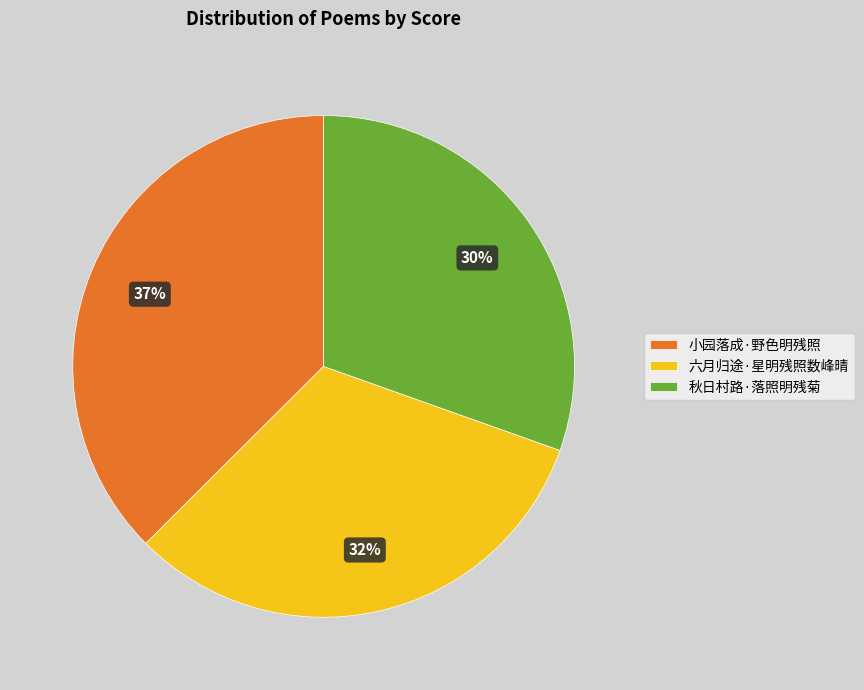

True or false: 六月归途·星明残照数峰晴 accounts for 43% of the total.

False